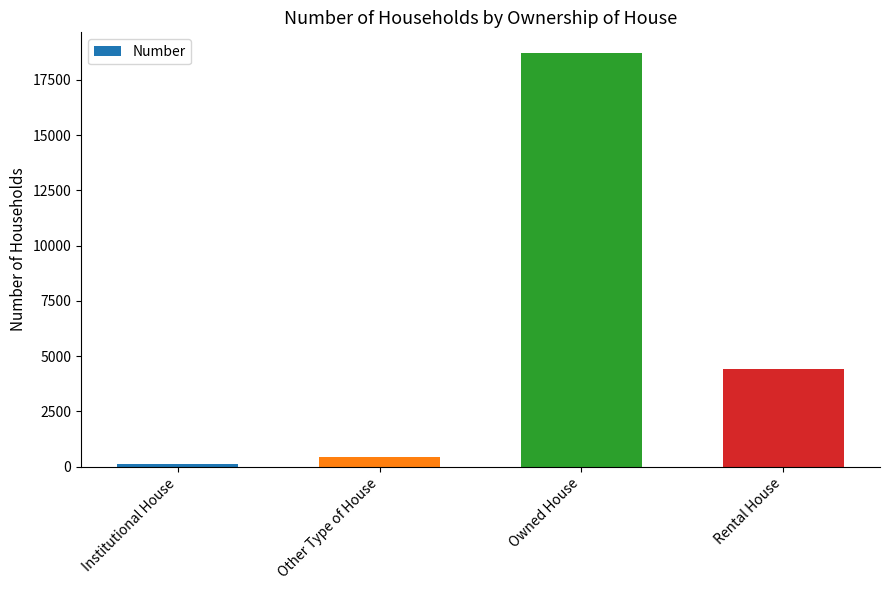

How many bars are there in total?

4